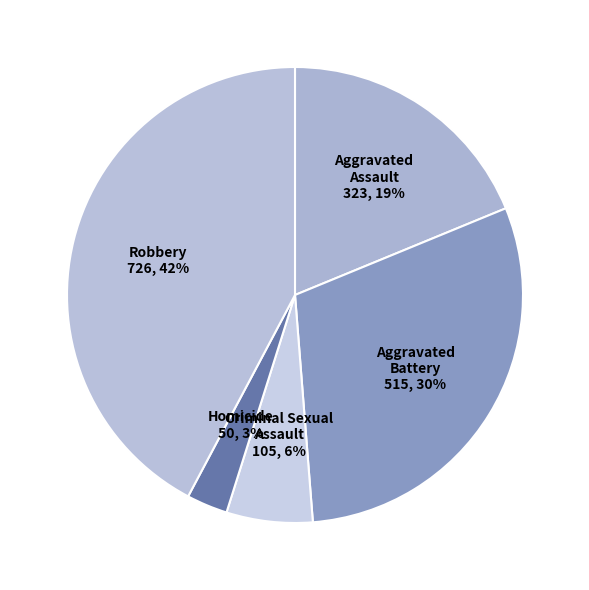

How many slices are in this pie chart?

5